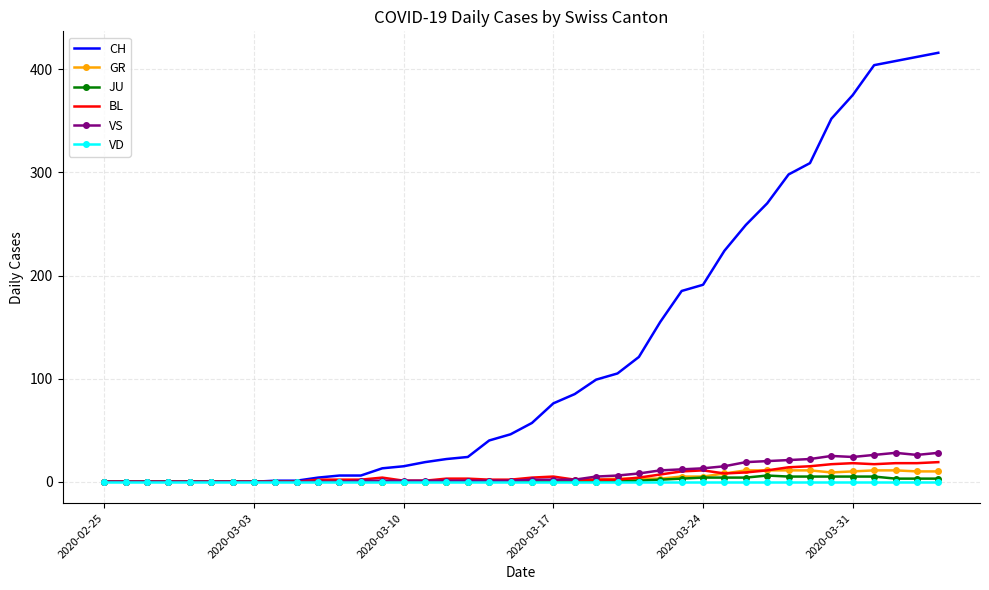

What is the greatest value displayed?

416